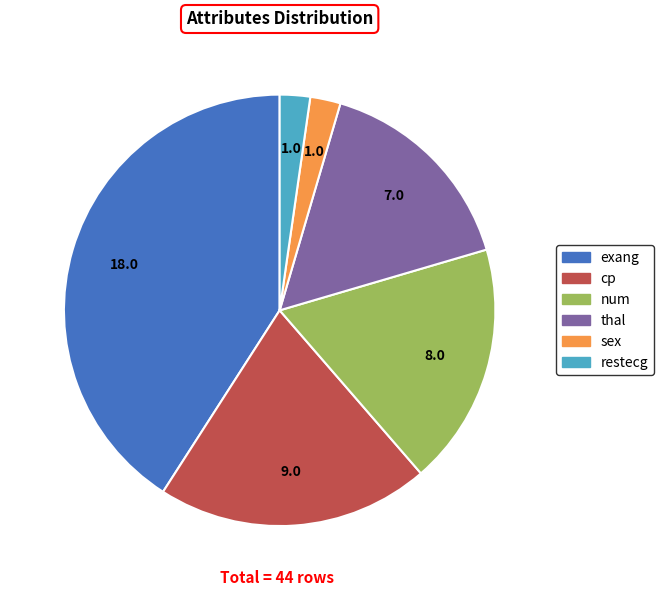

What is the ratio of the value at thal to the value at exang?

0.4